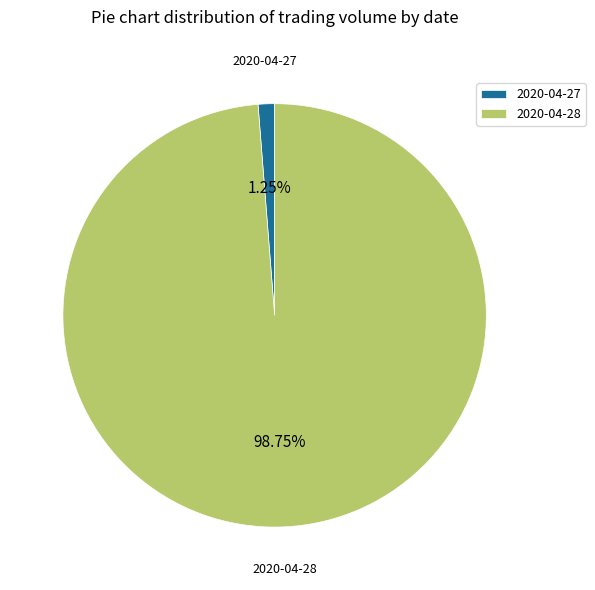

How many segments does this pie chart have?

2